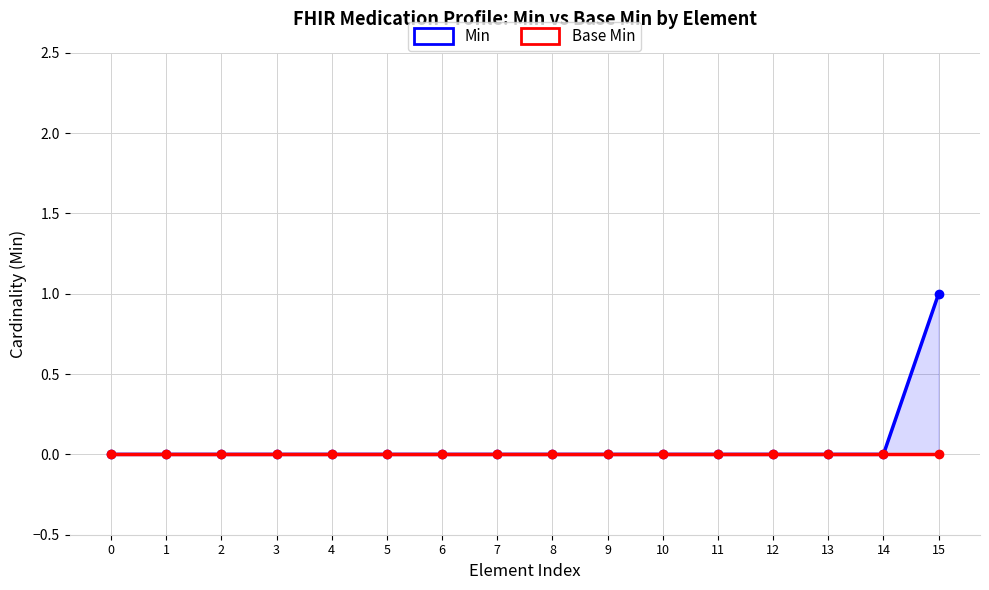

Which series has the widest spread of values?

Min